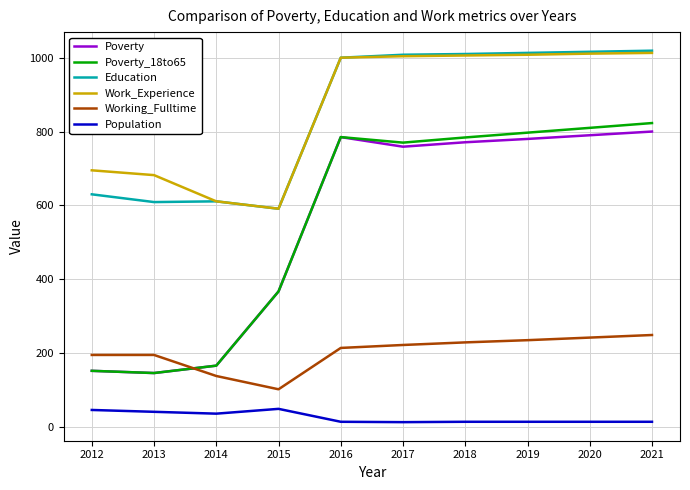

True or false: Work_Experience and Poverty_18to65 cross at least once.

False